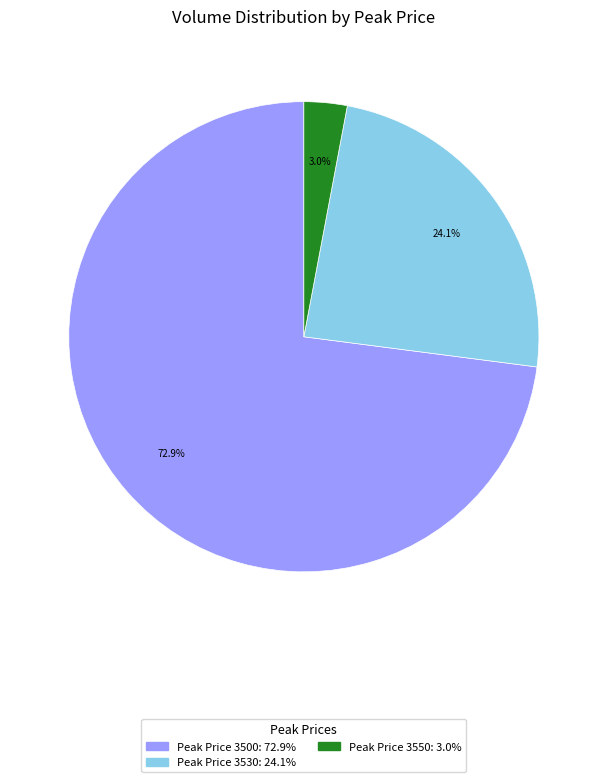

Is there any slice that represents more than half of the pie?

Yes